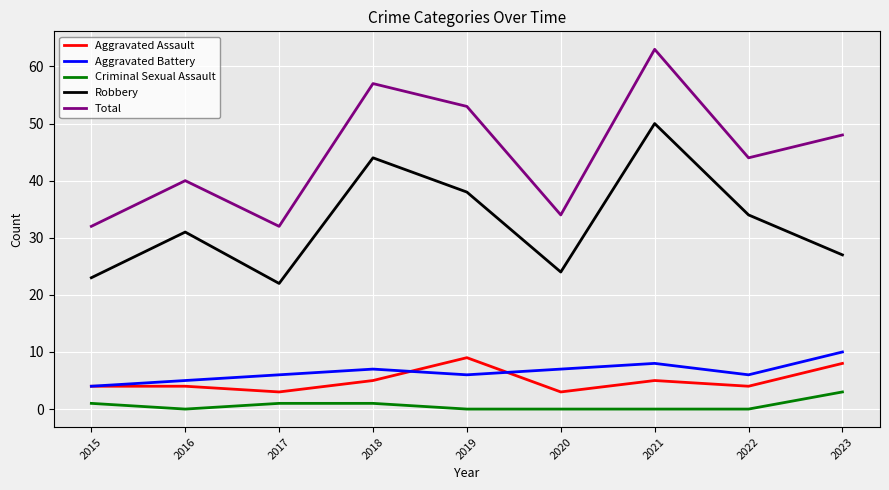

What is the approximate value of Aggravated Battery at 2022?

6